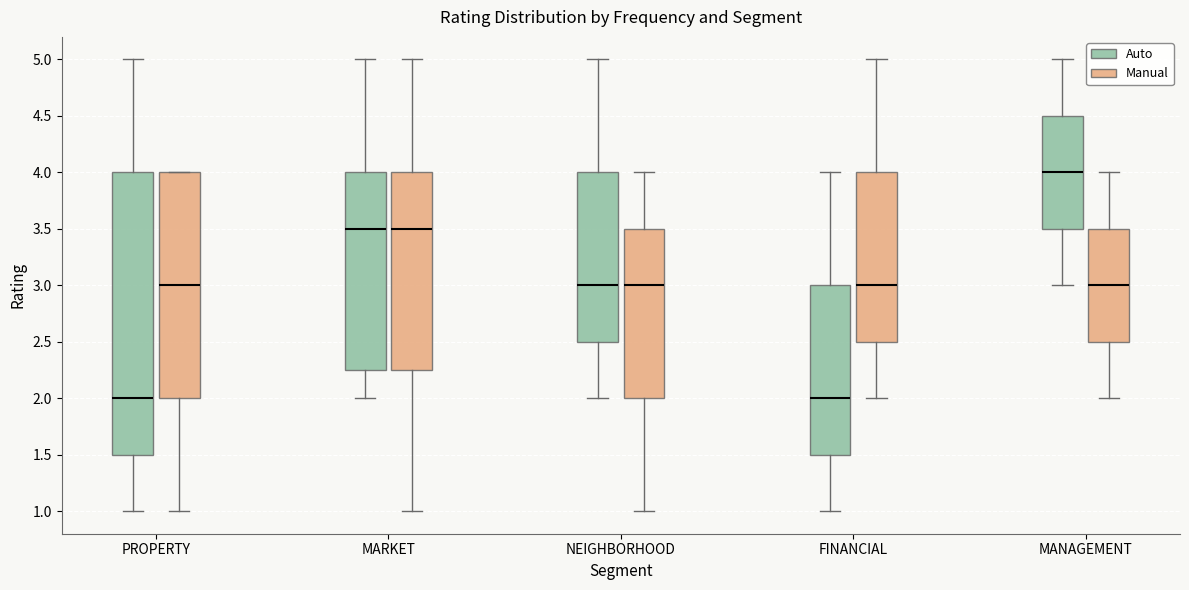

Which box is the tallest, from its lower edge to its upper edge?

PROPERTY (Auto)